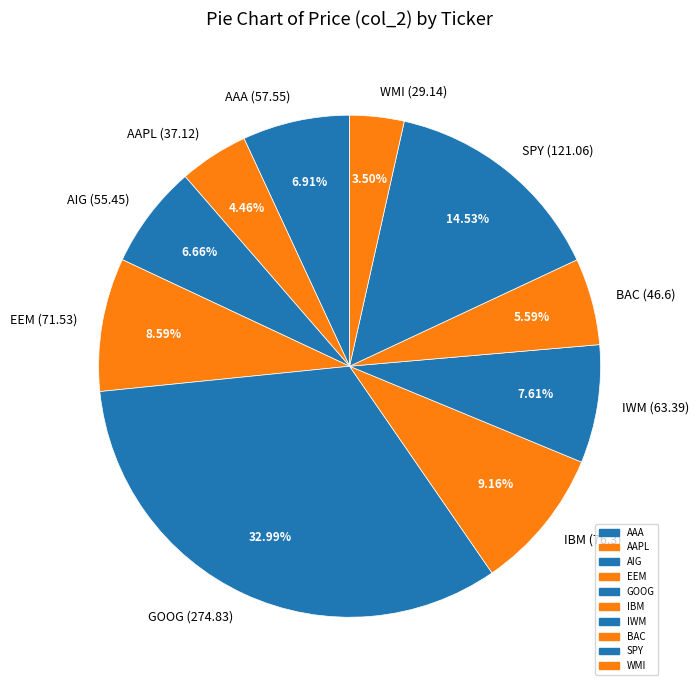

Which slice is the smallest?

WMI